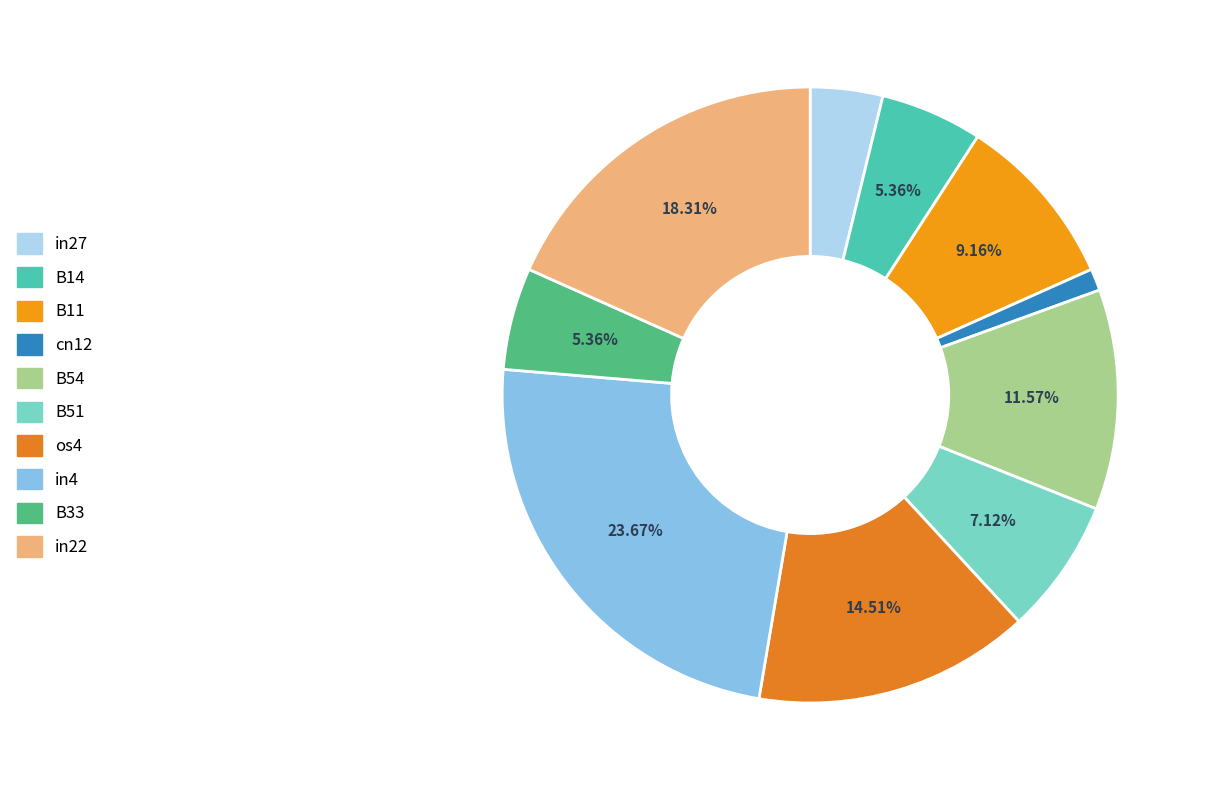

Is B51 the majority of the pie?

No